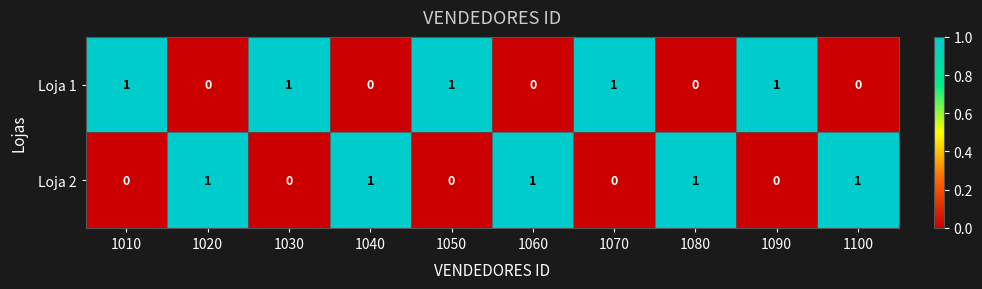

How many Loja 1 values are between 0 and 1?

10